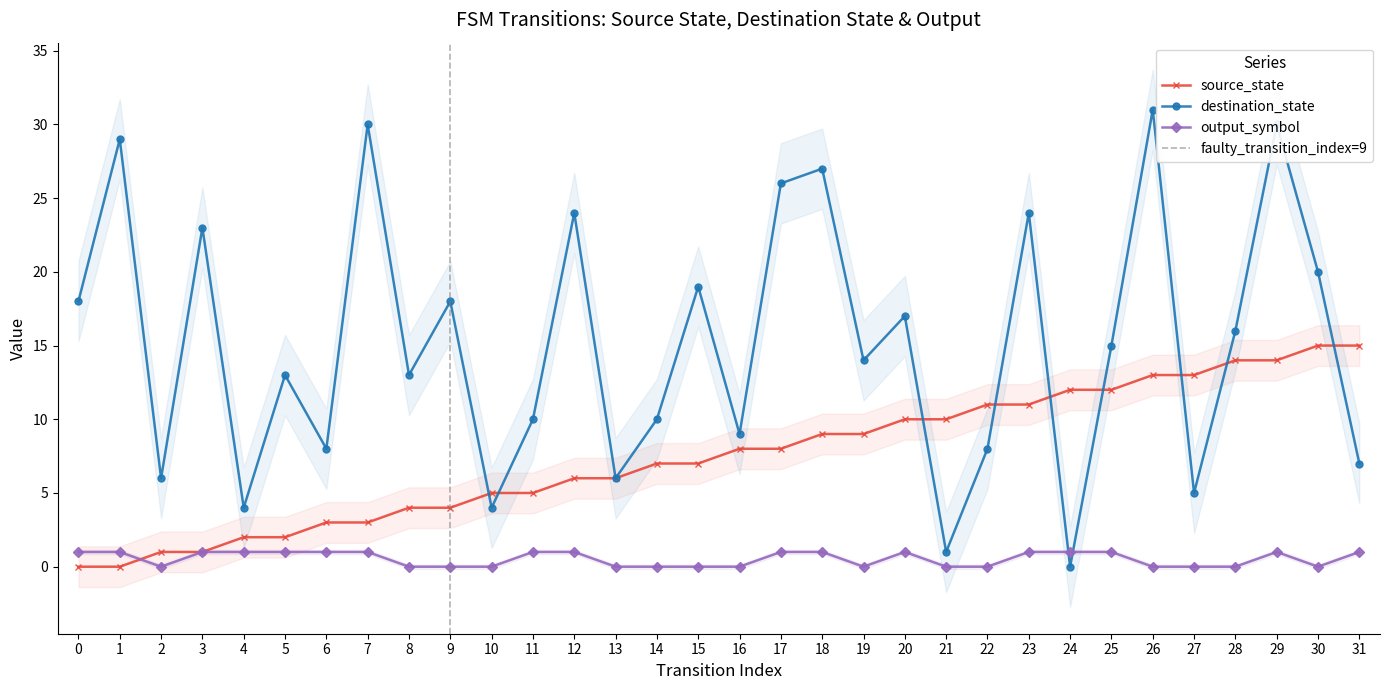

List the series in order of their overall mean, highest first.

destination_state, source_state, output_symbol